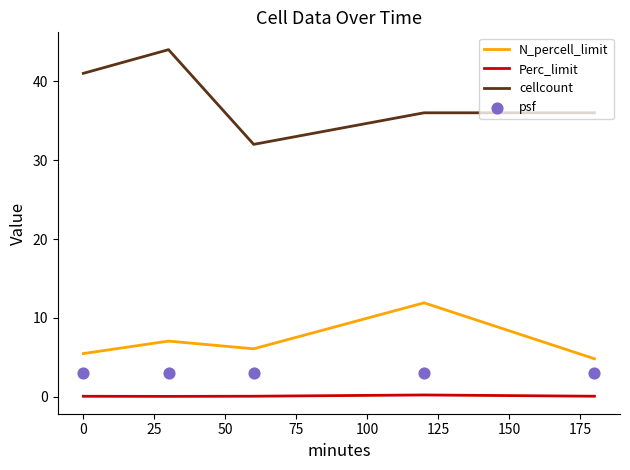

True or false: N_percell_limit and cellcount cross at least once.

False